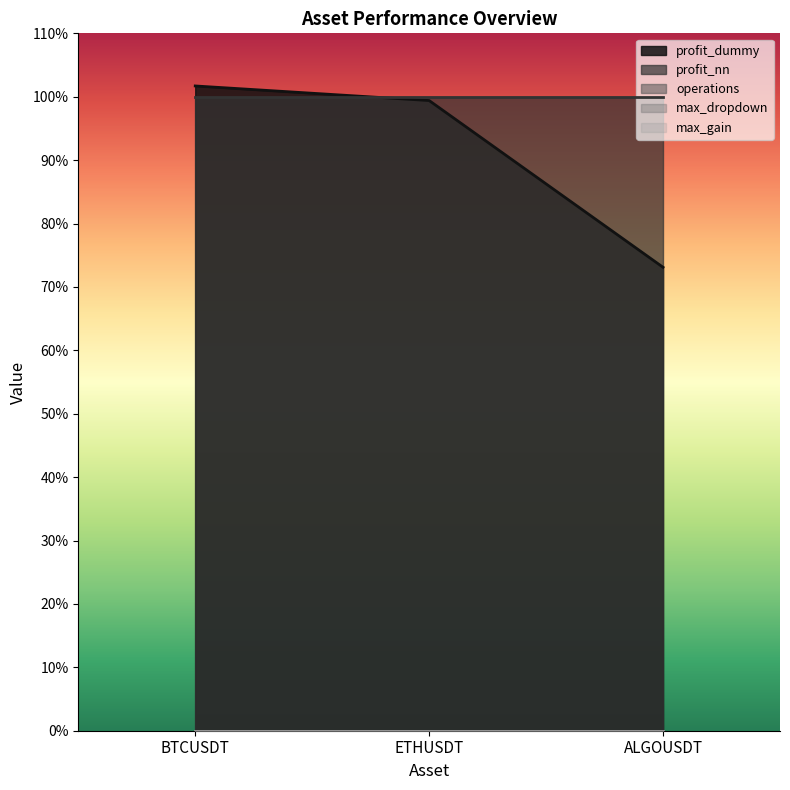

Reading left to right, what are all the values shown in this chart?

profit_dummy: BTCUSDT=1.0	ETHUSDT=1.0	ALGOUSDT=0.7
profit_nn: BTCUSDT=1.0	ETHUSDT=1.0	ALGOUSDT=1.0
operations: BTCUSDT=0.0	ETHUSDT=0.0	ALGOUSDT=0.0
max_dropdown: BTCUSDT=0.0	ETHUSDT=0.0	ALGOUSDT=0.0
max_gain: BTCUSDT=0.0	ETHUSDT=0.0	ALGOUSDT=0.0